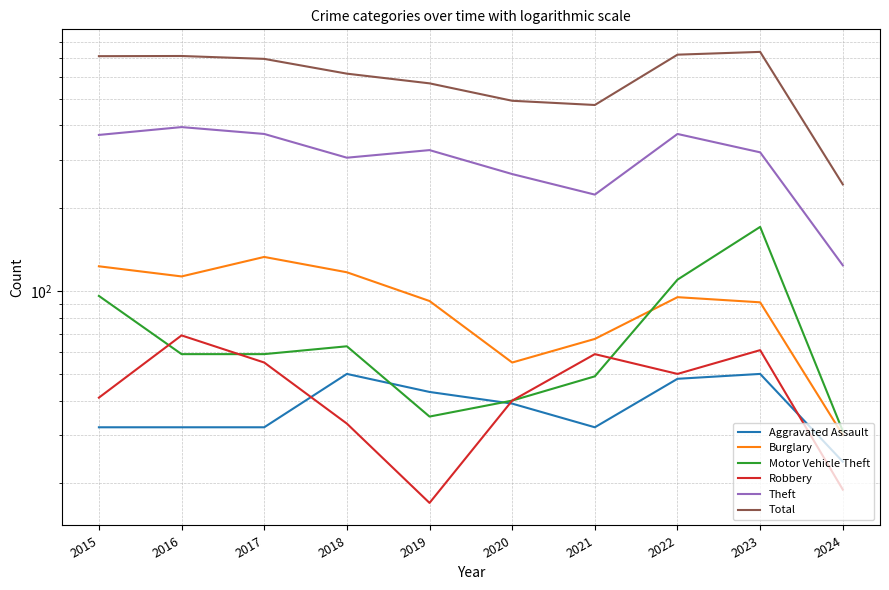

How many data points does each series have?

10